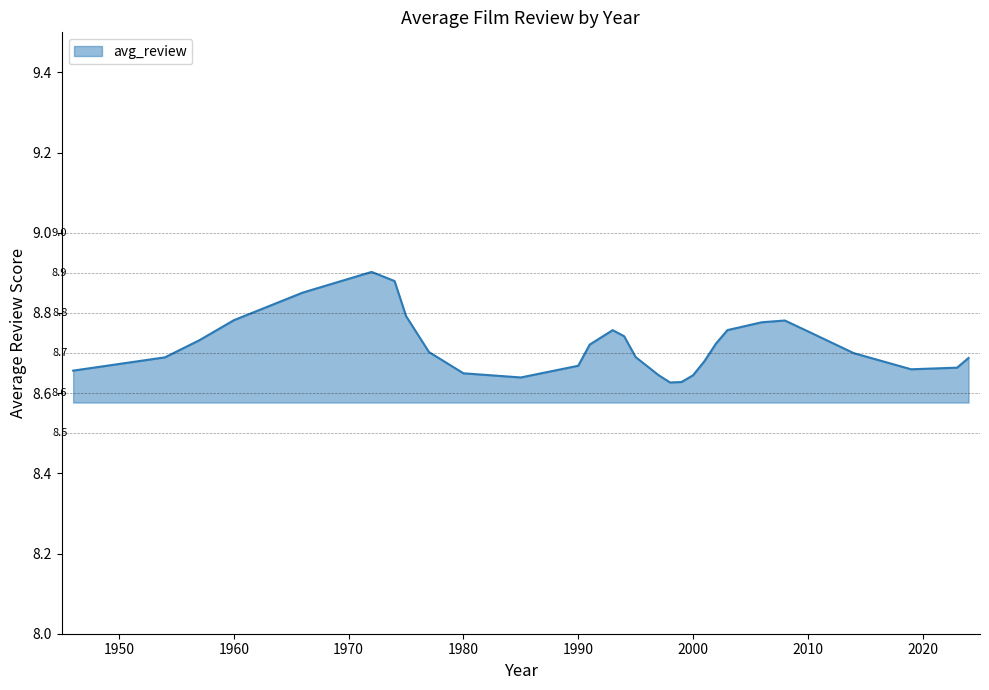

How many values are between 8 and 9?

30